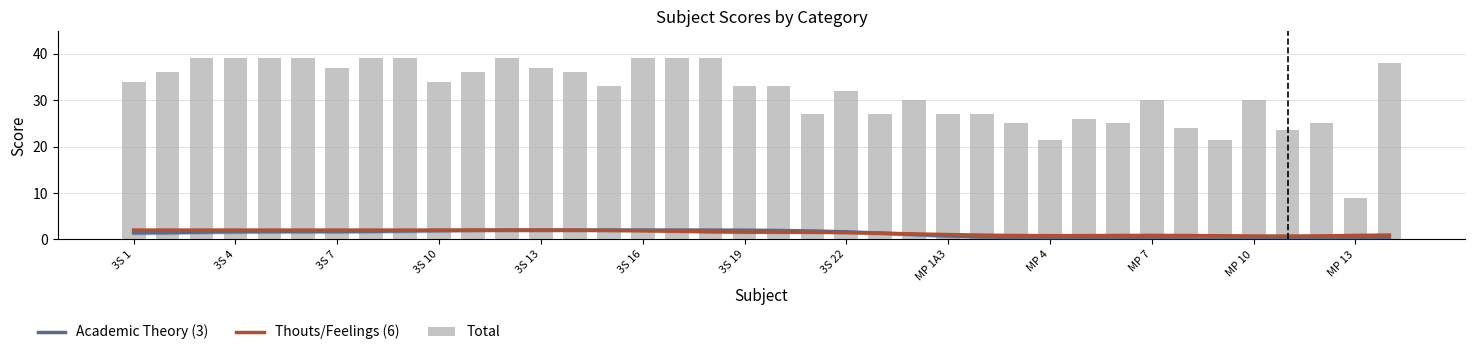

Which category has the highest value across all series?

3S 7